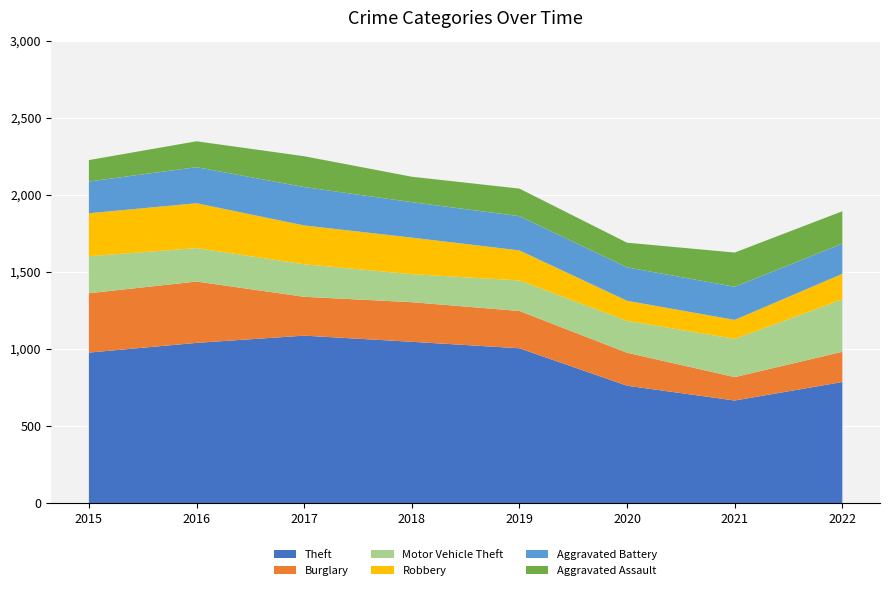

Reading right to left, extract all data points from this chart.

Theft: 2022=785	2021=665	2020=761	2019=1004	2018=1046	2017=1086	2016=1039	2015=976
Burglary: 2022=196	2021=152	2020=214	2019=242	2018=257	2017=252	2016=398	2015=385
Motor Vehicle Theft: 2022=340	2021=248	2020=207	2019=198	2018=182	2017=211	2016=217	2015=240
Robbery: 2022=166	2021=123	2020=130	2019=195	2018=237	2017=252	2016=291	2015=279
Aggravated Battery: 2022=196	2021=215	2020=217	2019=222	2018=230	2017=249	2016=234	2015=206
Aggravated Assault: 2022=210	2021=222	2020=160	2019=179	2018=165	2017=200	2016=168	2015=139